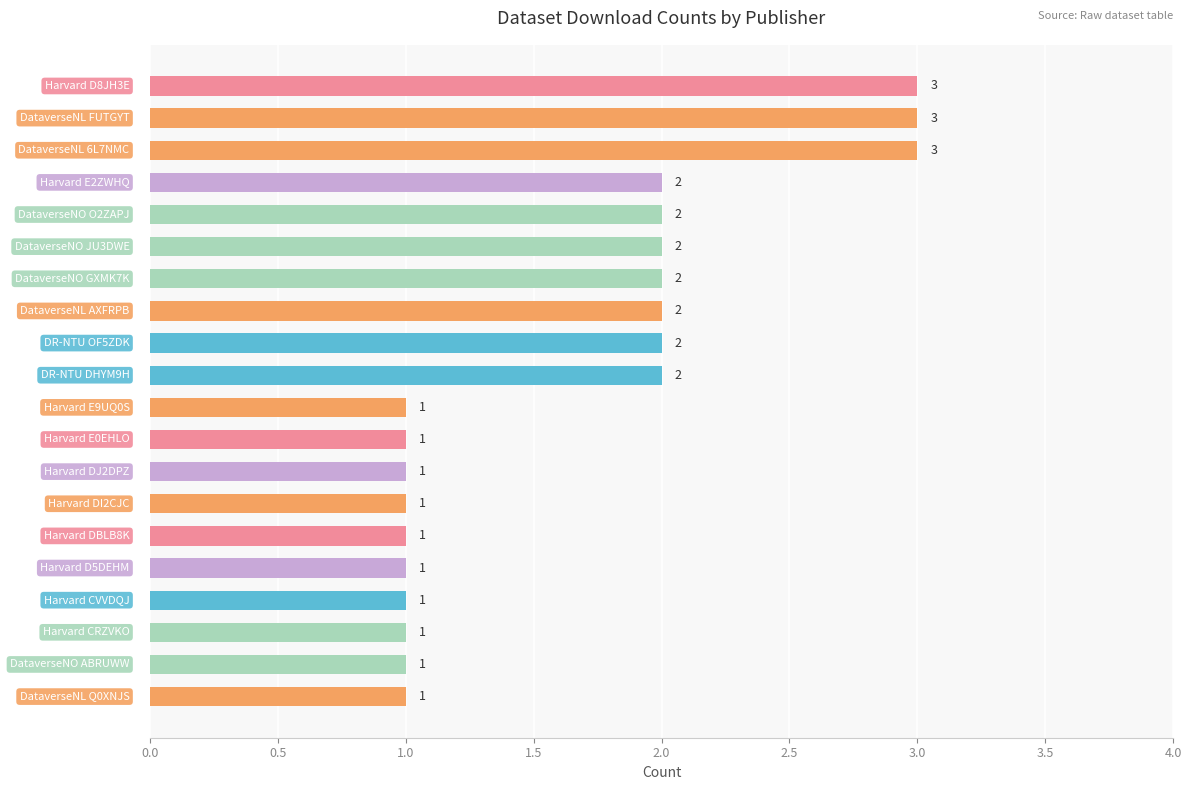

What is the minimum value shown in the chart?

1